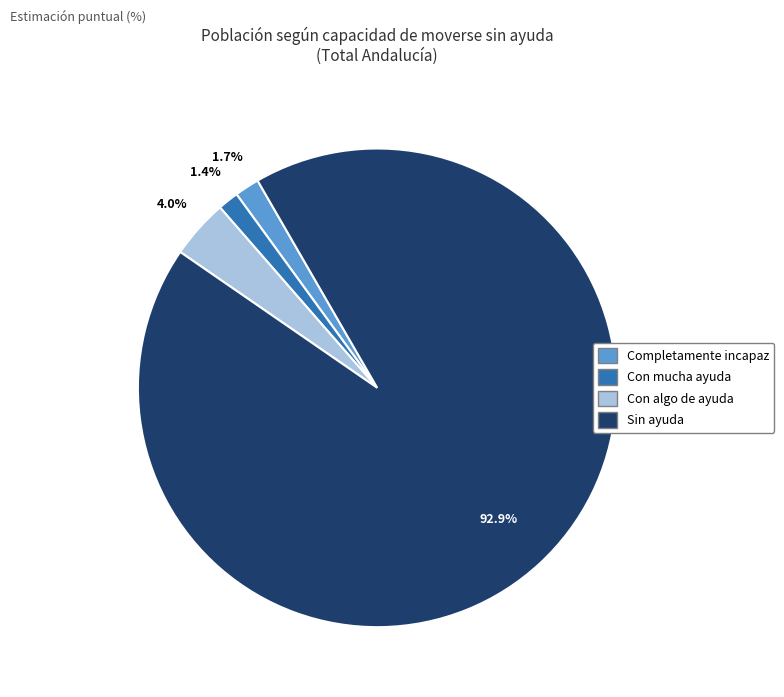

Is Completamente incapaz the majority of the pie?

No